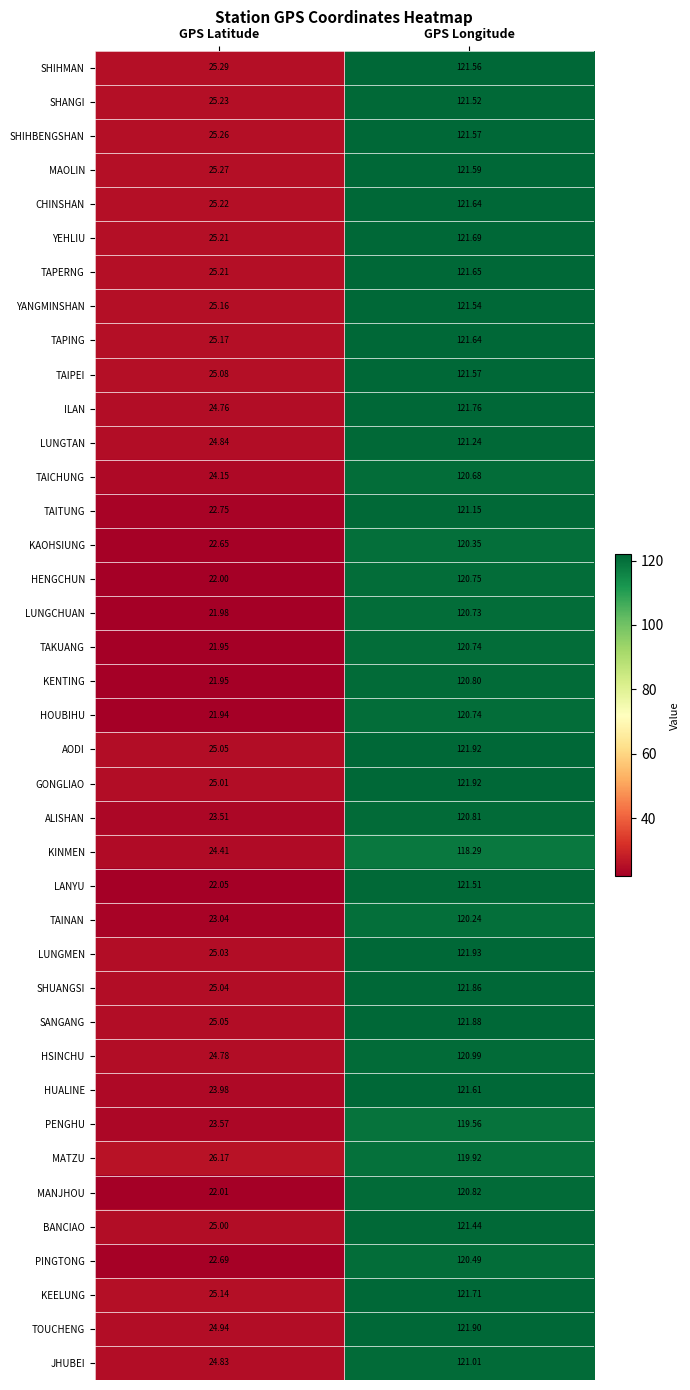

Which series has the largest range (max minus min)?

LANYU